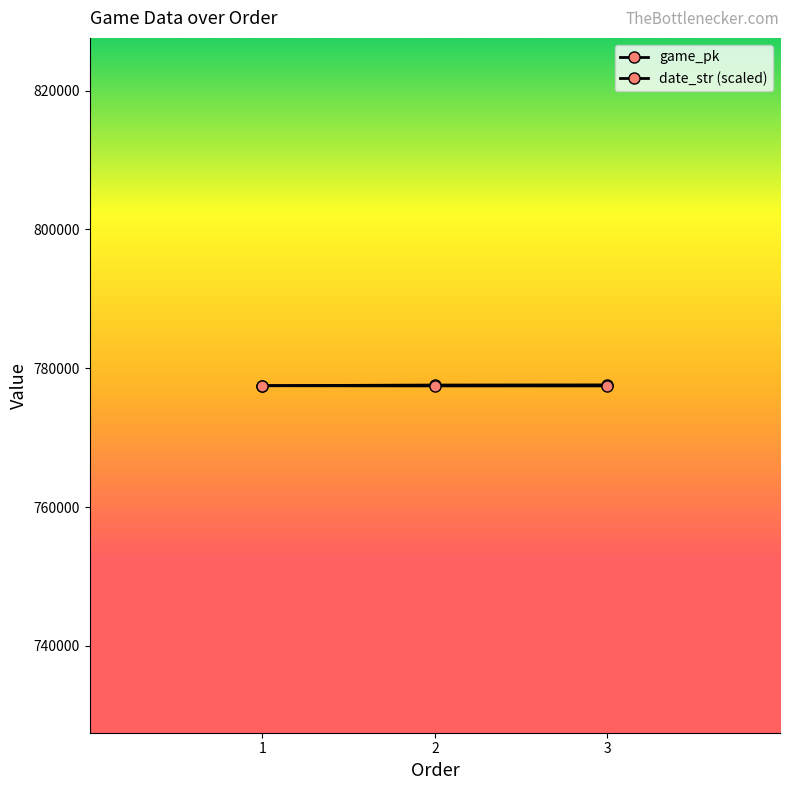

Does the chart display data point markers on the line(s)?

Yes